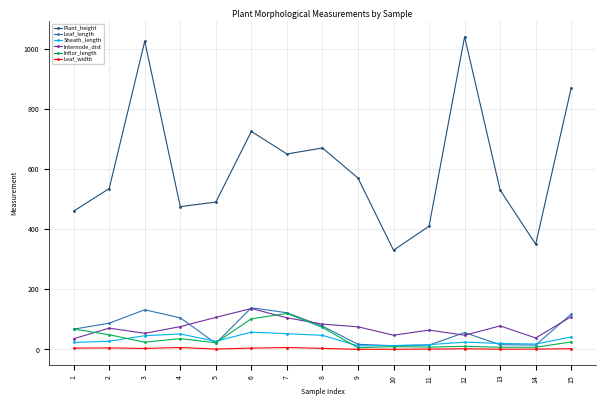

True or false: Leaf_length has a value of 14.5 at 11.

True